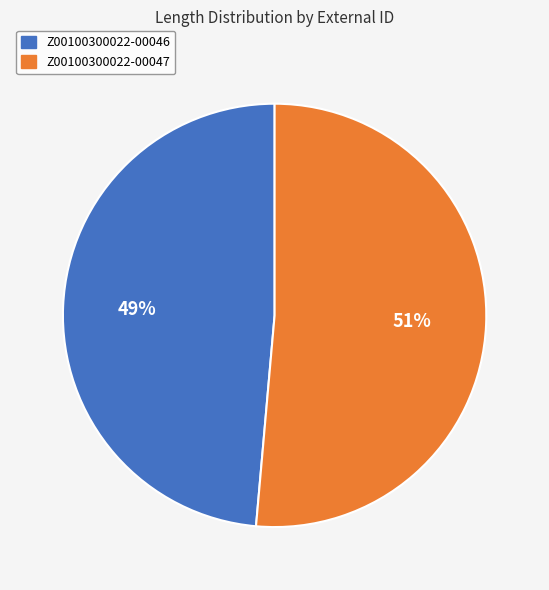

How many slices are in this pie chart?

2